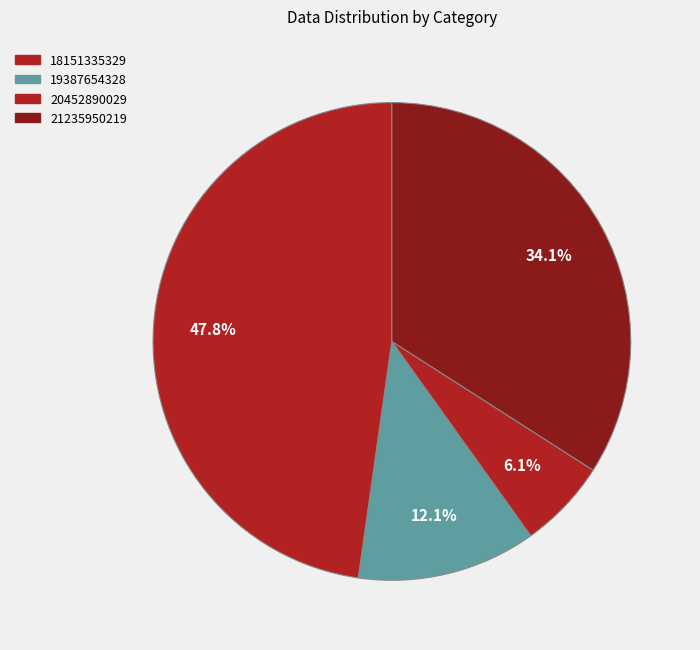

Count the number of slices in the pie.

4